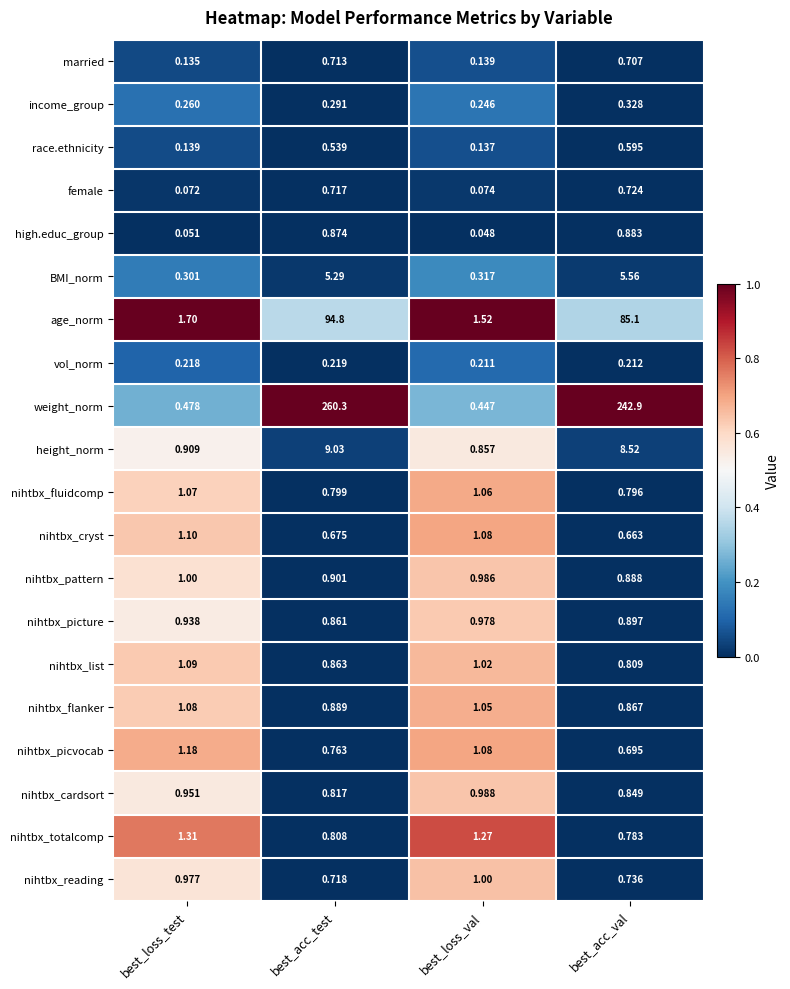

Which series has the largest total across all categories?

weight_norm